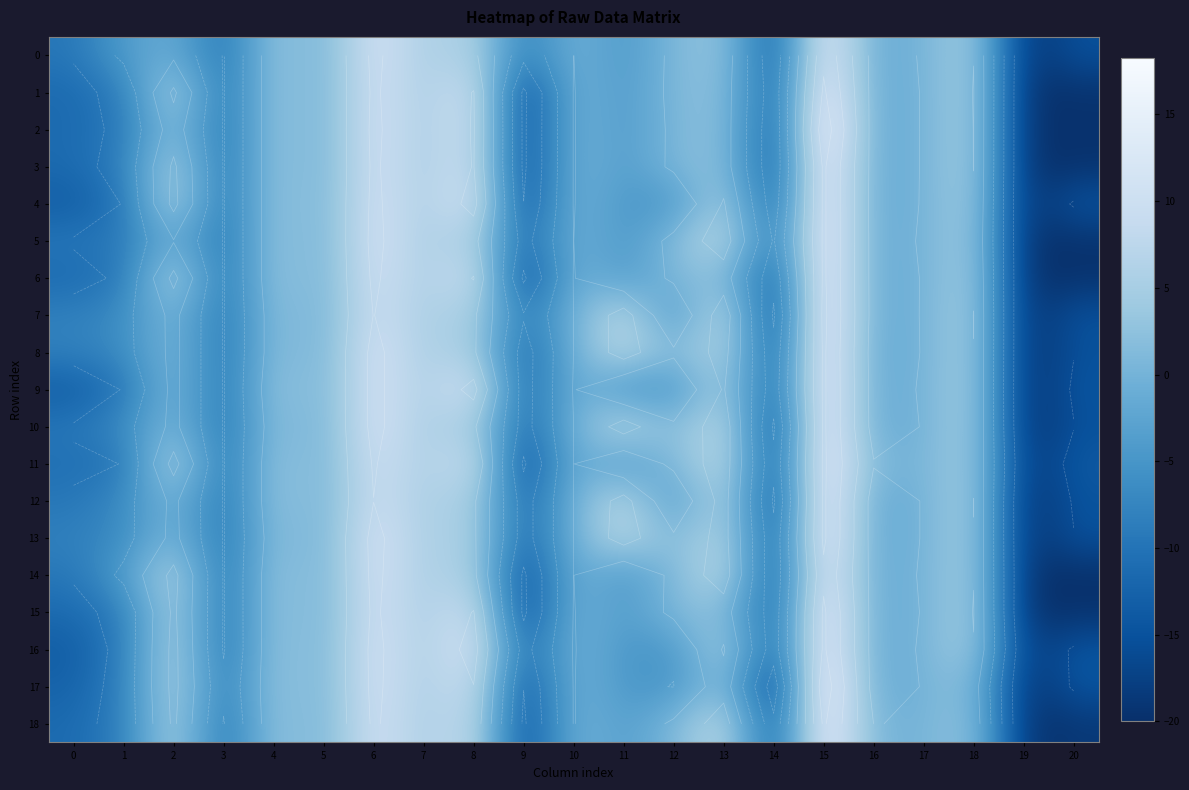

At how many categories does at least one series exceed -14?

20